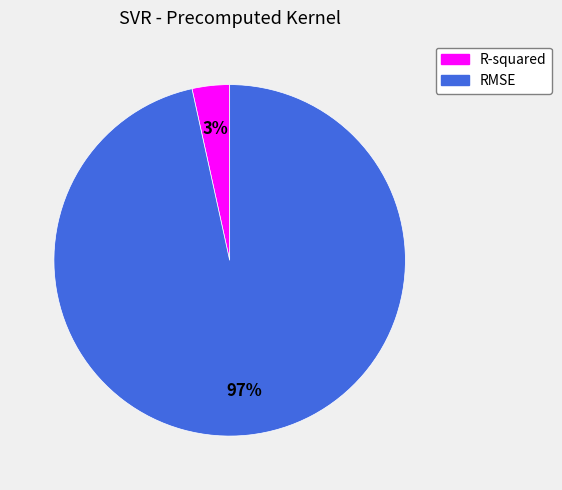

What is the largest slice in the pie chart?

RMSE